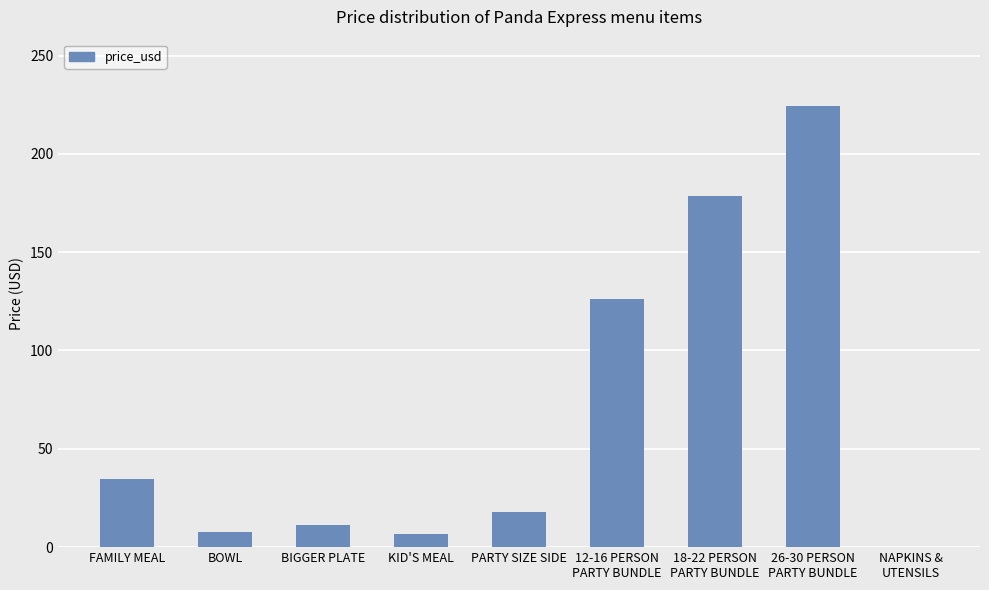

How many categories are shown in the chart?

9